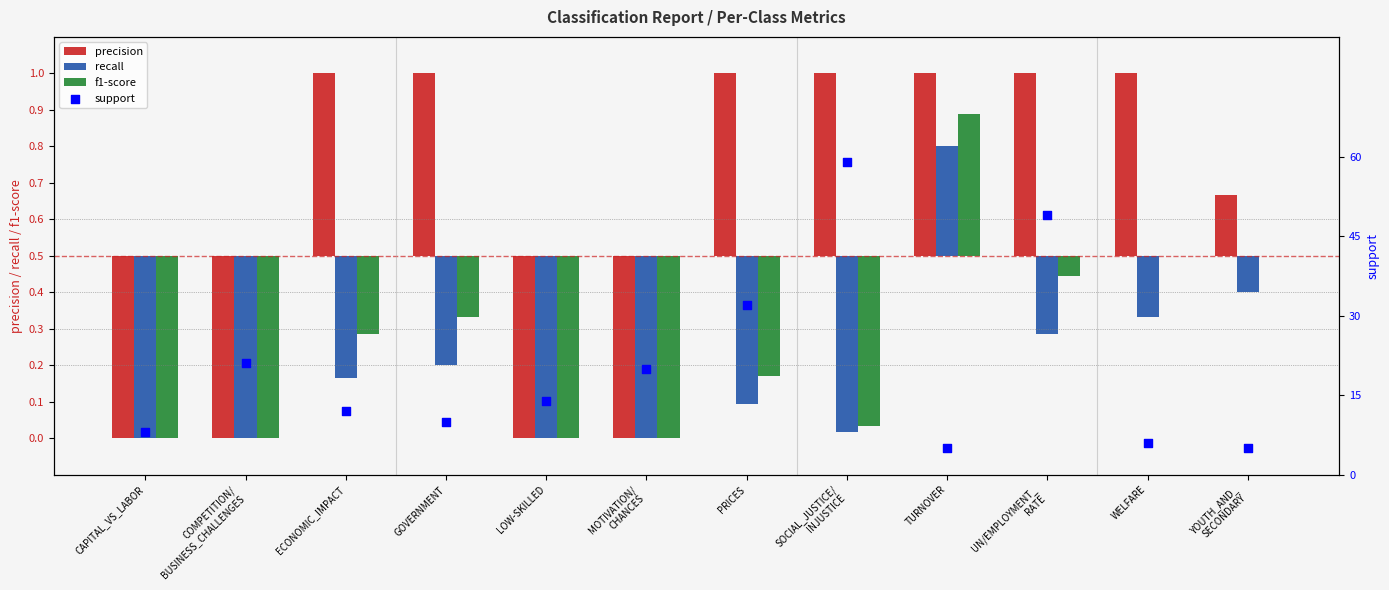

Which series has the largest Y range (max minus min)?

support